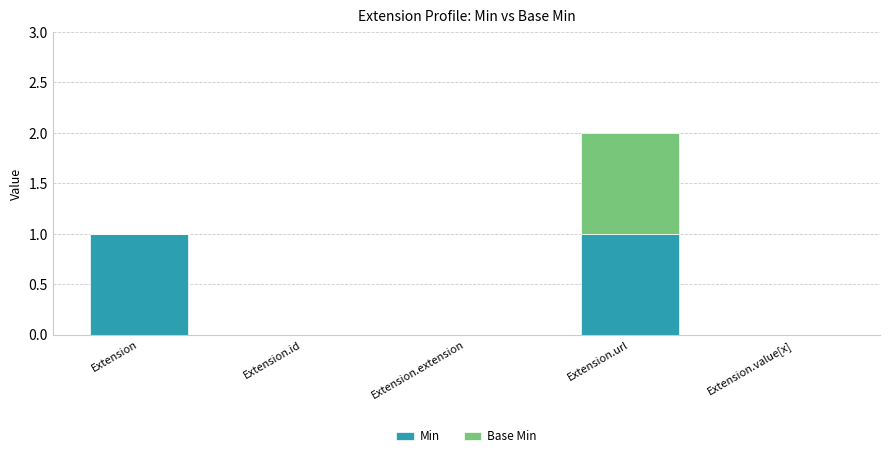

At which category is the sum across all series the highest?

Extension.url